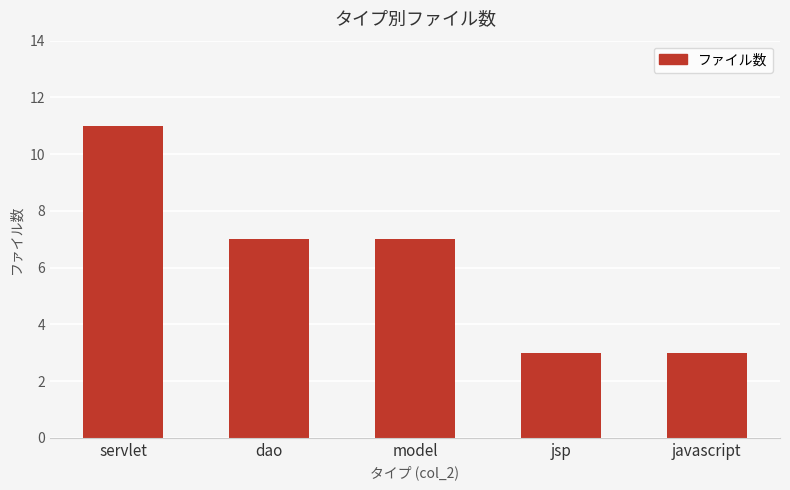

Is it true that the value at jsp is 3?

True